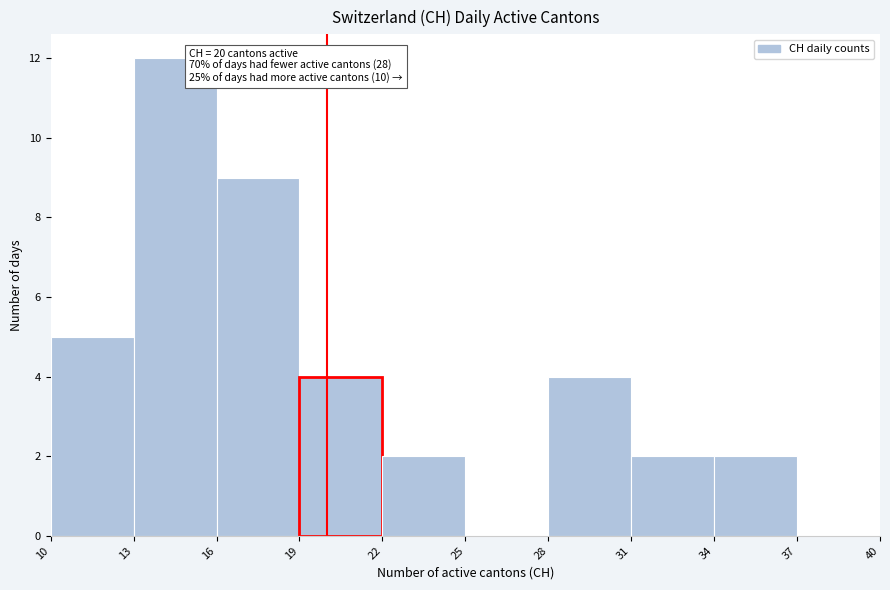

Over which range of the x-axis is the bar tallest?

13 to 16